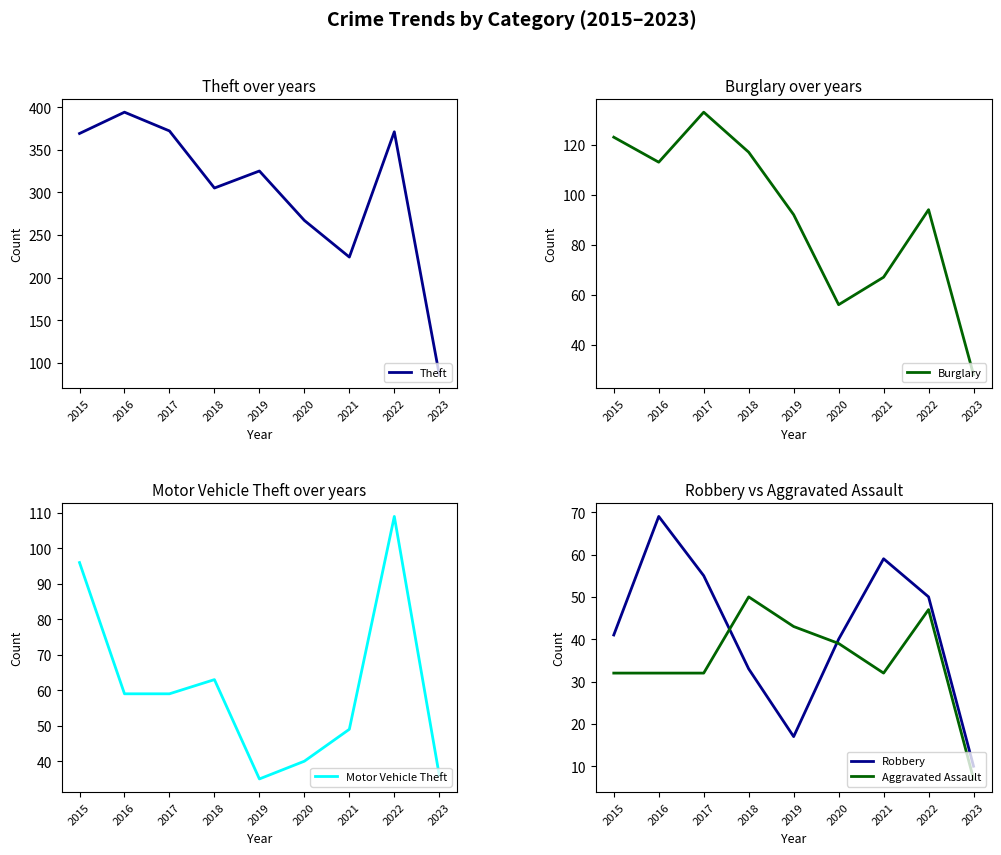

What is the average value of the Aggravated Assault series?

35